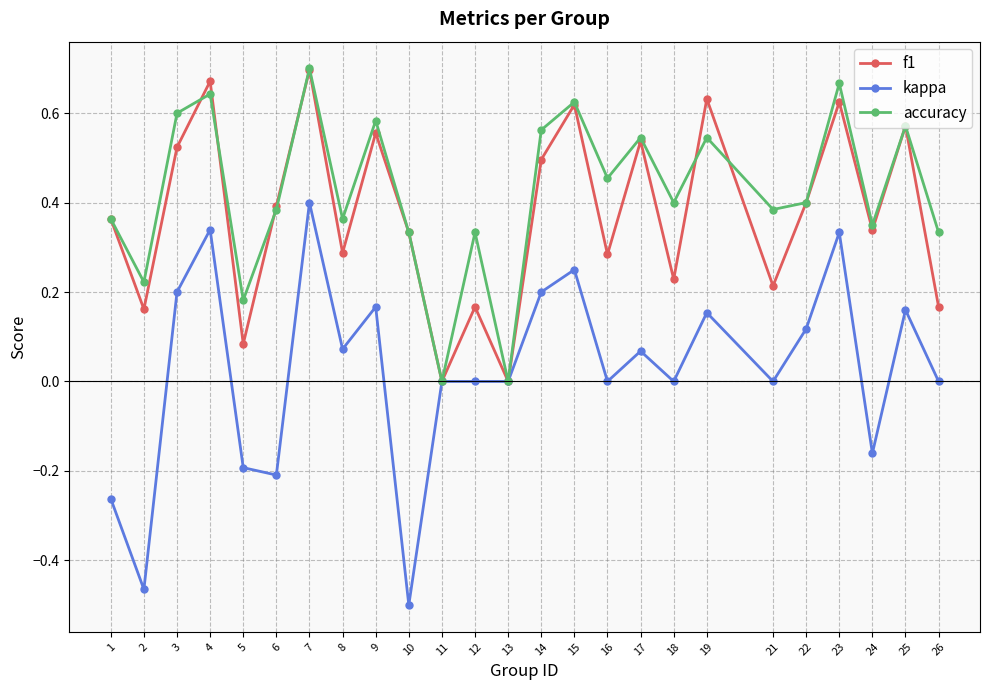

Which label corresponds to the smallest value in the chart?

10